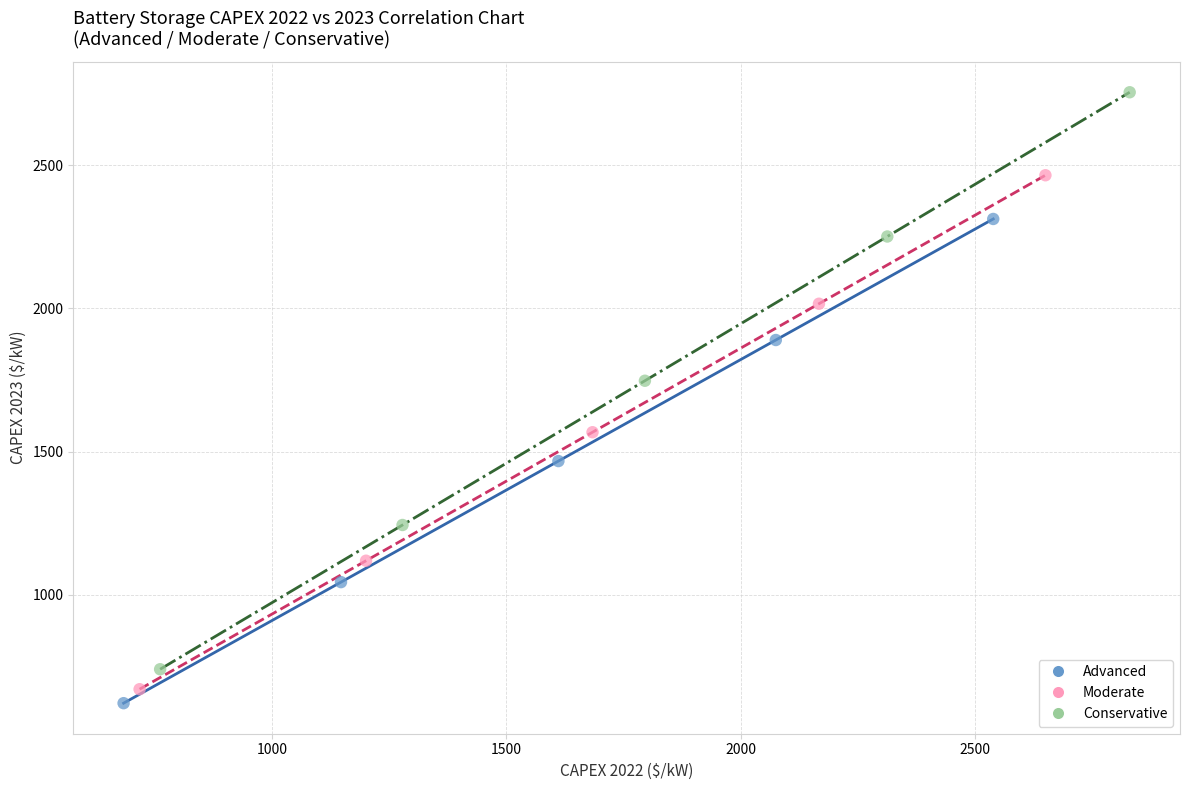

Which series has the widest spread of Y values?

Conservative